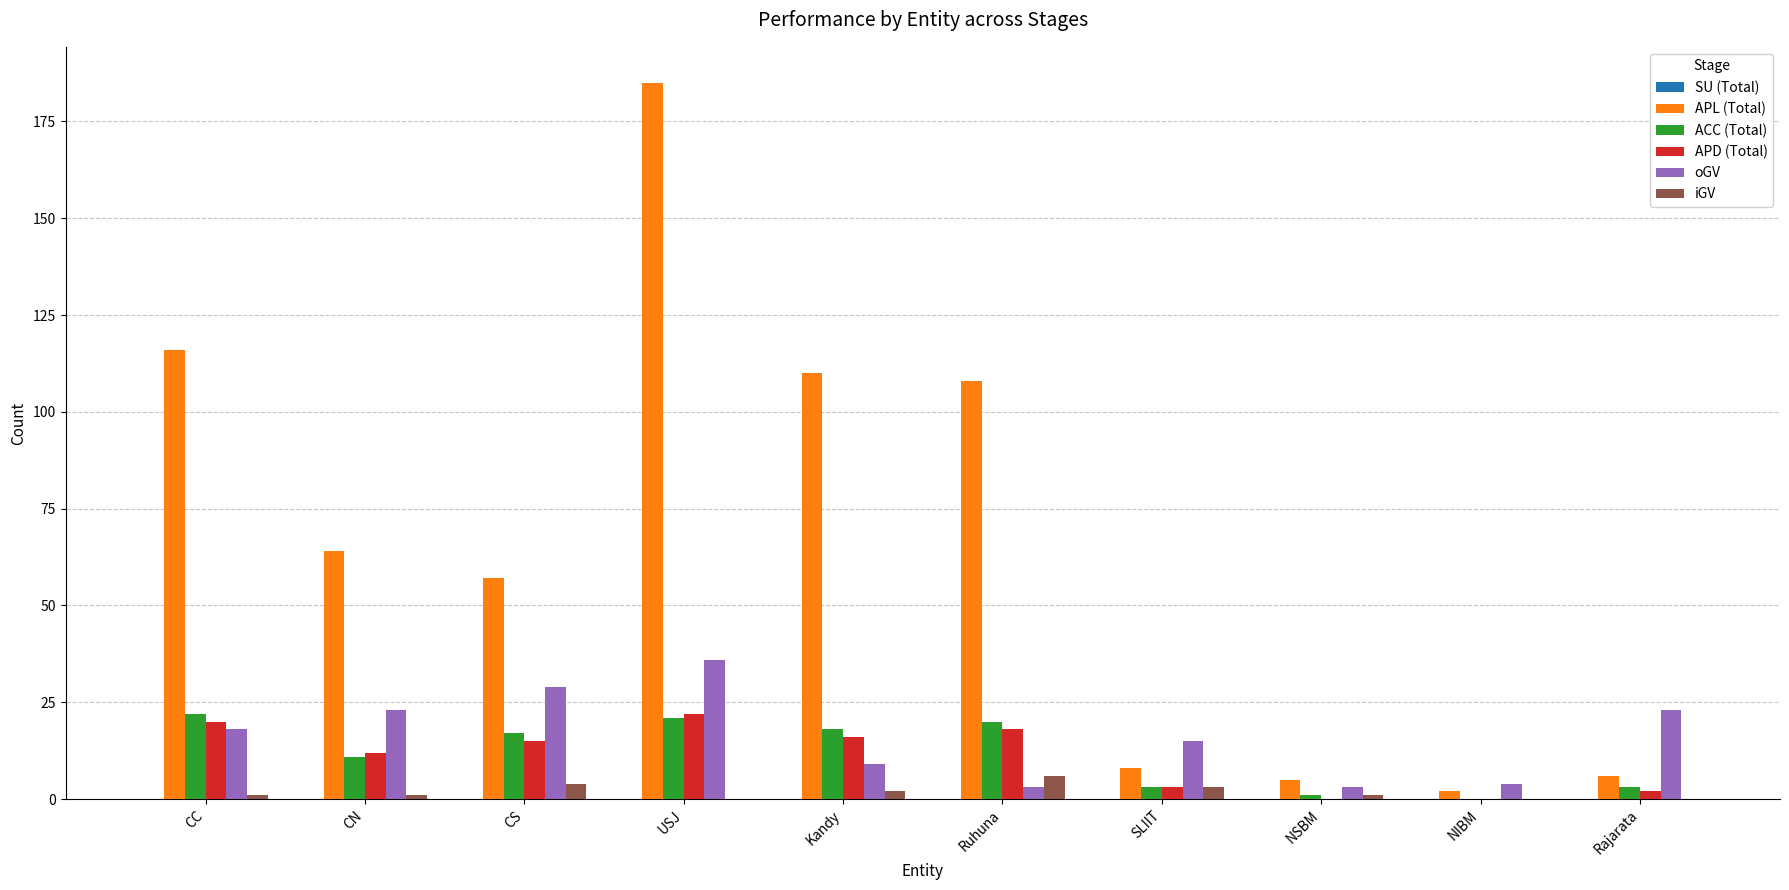

What is the highest value of the APL (Total) series?

185